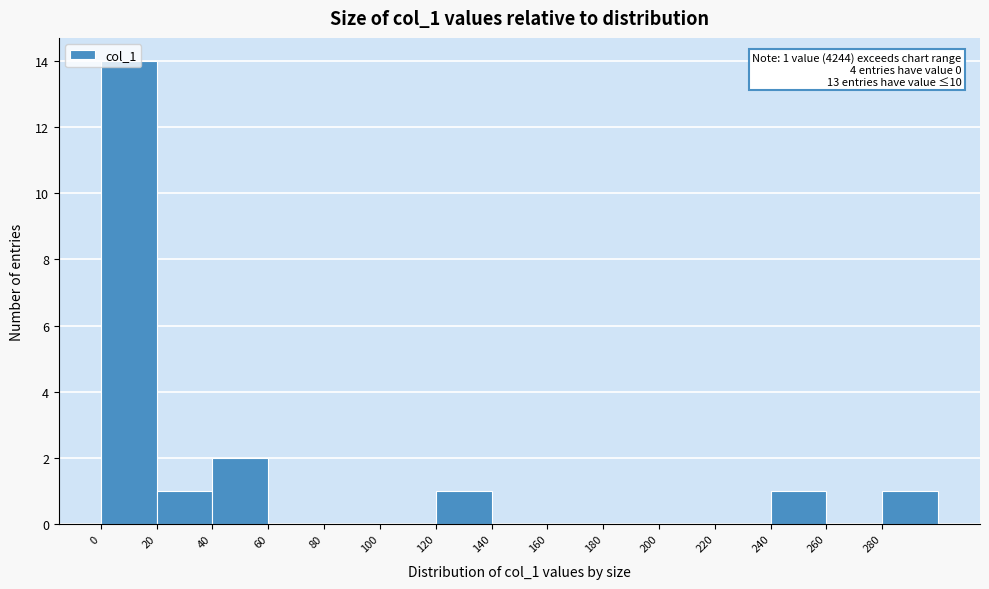

Over which range of the x-axis is the bar tallest?

0 to 20